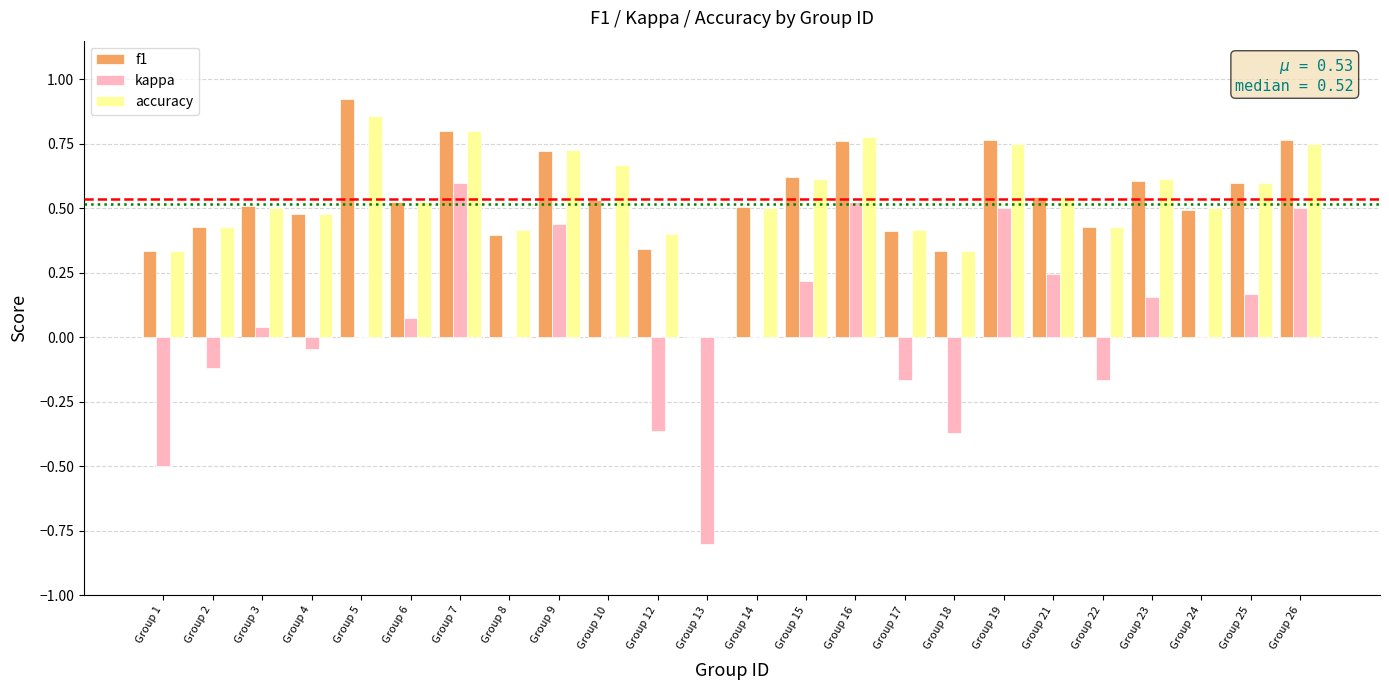

Is it true that accuracy equals 0.2 at Group 1?

False